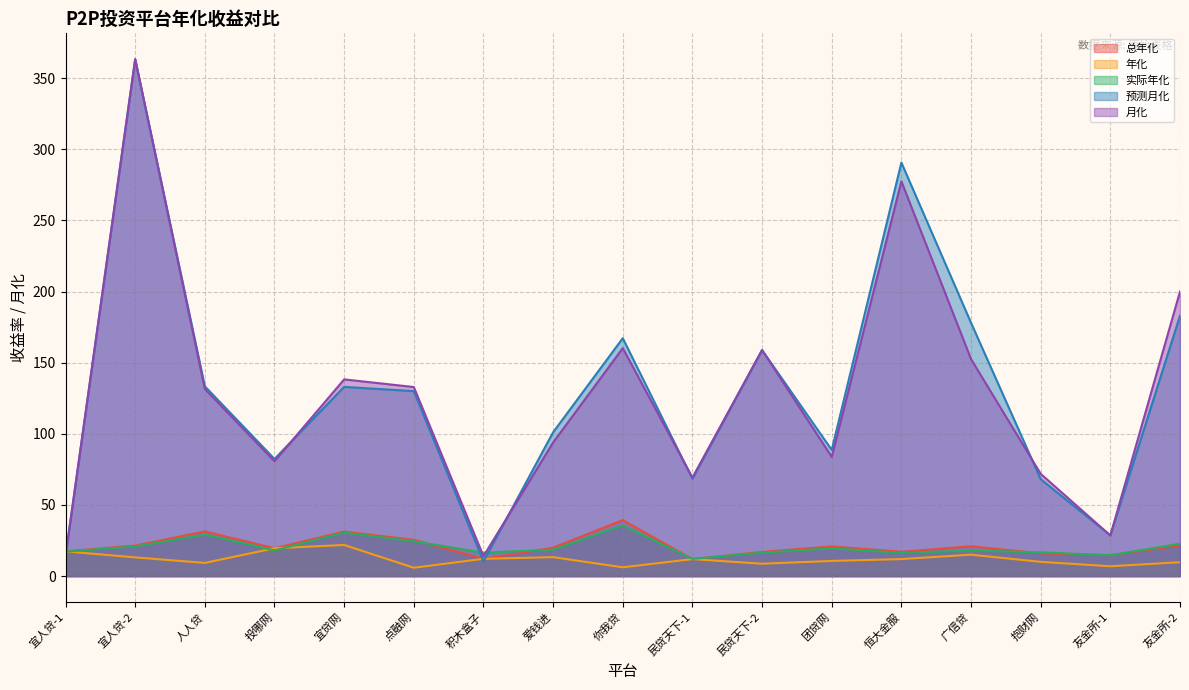

At which category is the sum across all series the highest?

宜人贷-2